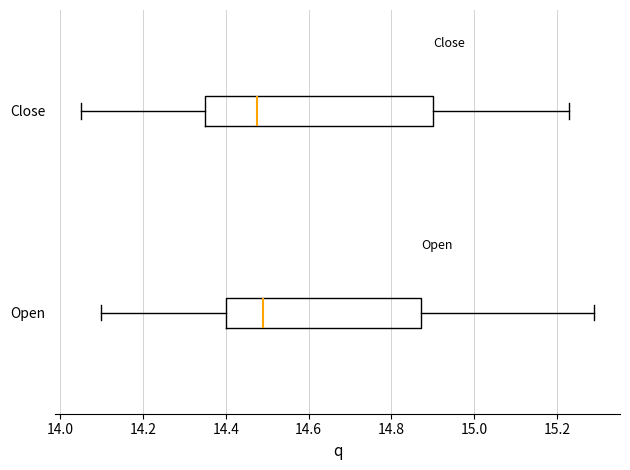

Reading bottom to top, read every box against the x-axis: the position of its median line, the range the box covers, and the ends of its whiskers. The values are not printed on the chart, so give them approximately, as read against the axis.

Open: median 14.50, box 14.40 to 14.88, whiskers 14.10 to 15.30
Close: median 14.48, box 14.36 to 14.90, whiskers 14.06 to 15.24